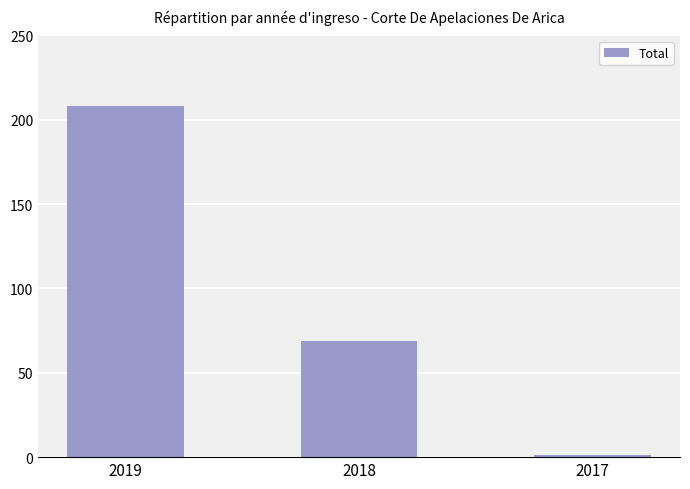

Which has a higher value, 2018 or 2019?

2019